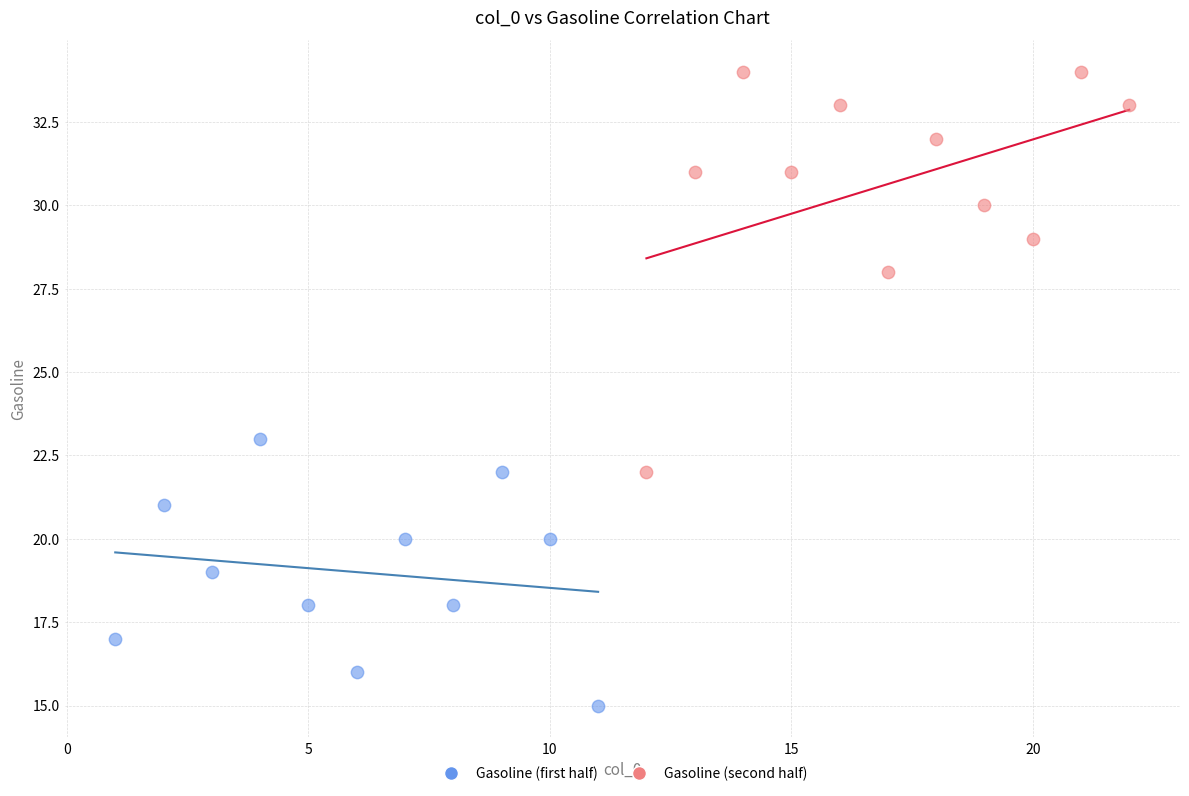

Which series reaches the maximum Y coordinate?

Gasoline (second half)